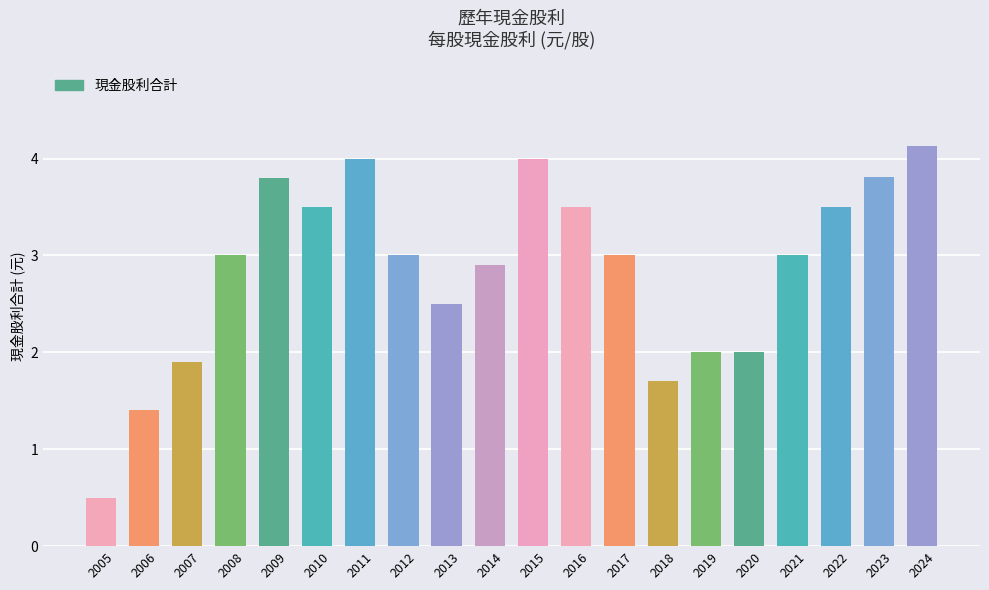

Between 2023 and 2015, which is larger?

2015